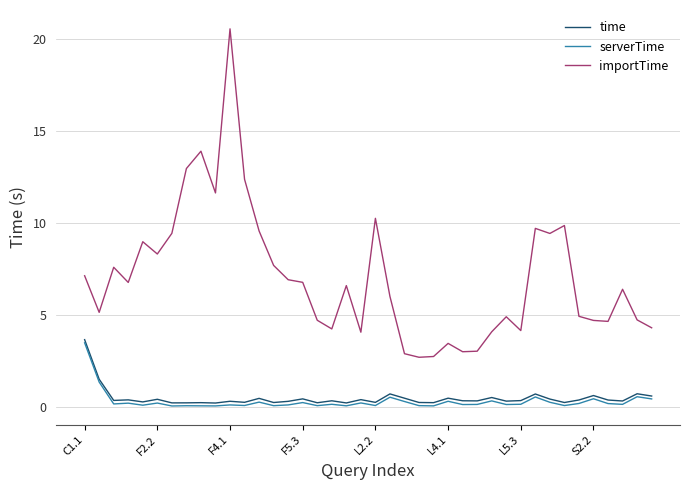

Which series has the largest total across all categories?

importTime